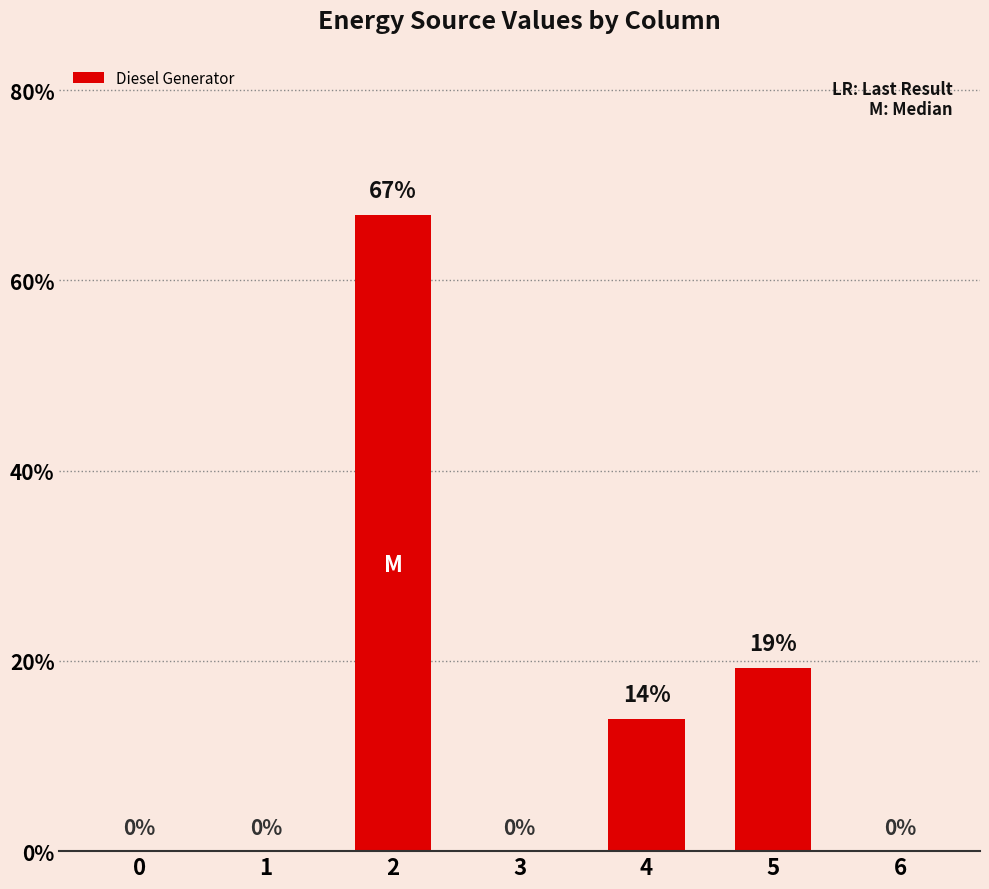

What is the sum of all values?

100.0